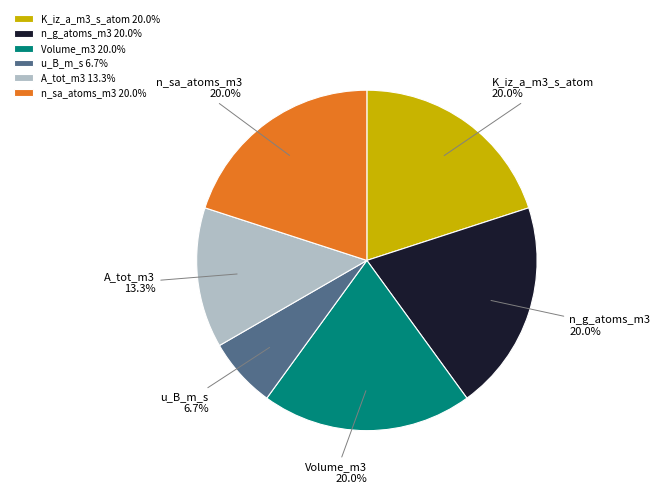

Which slice is the smallest?

u_B_m_s